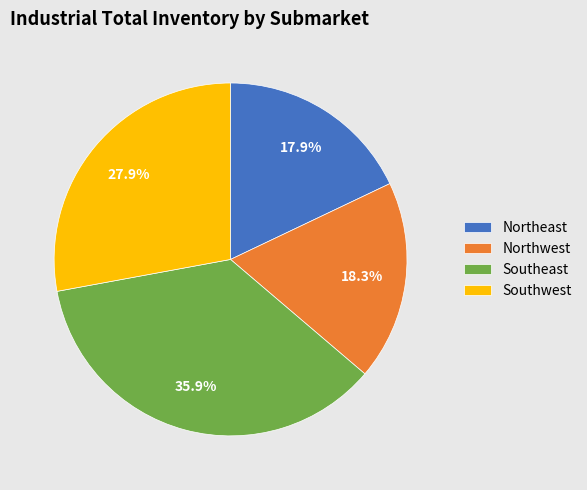

The Northwest slice represents 5% of the pie. True or false?

False